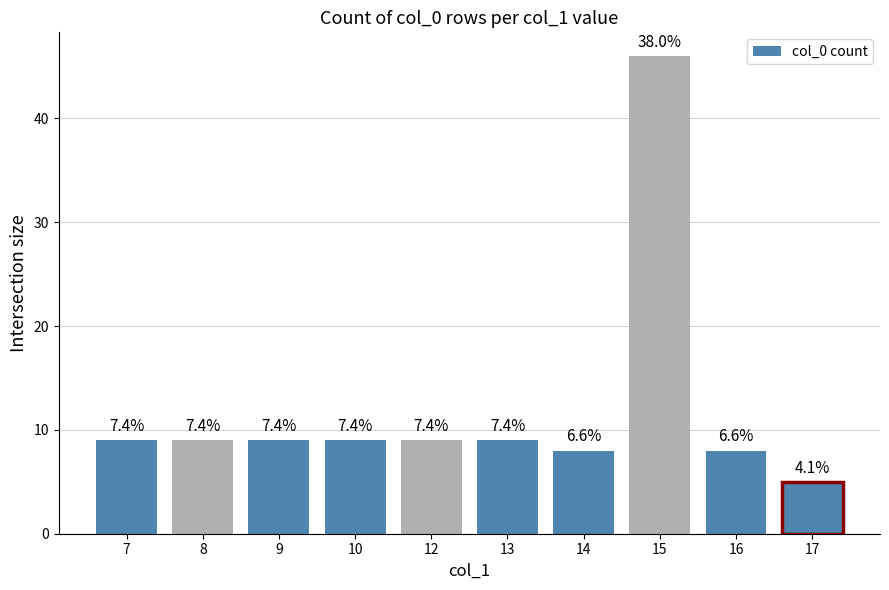

Does the chart contain any negative values?

No